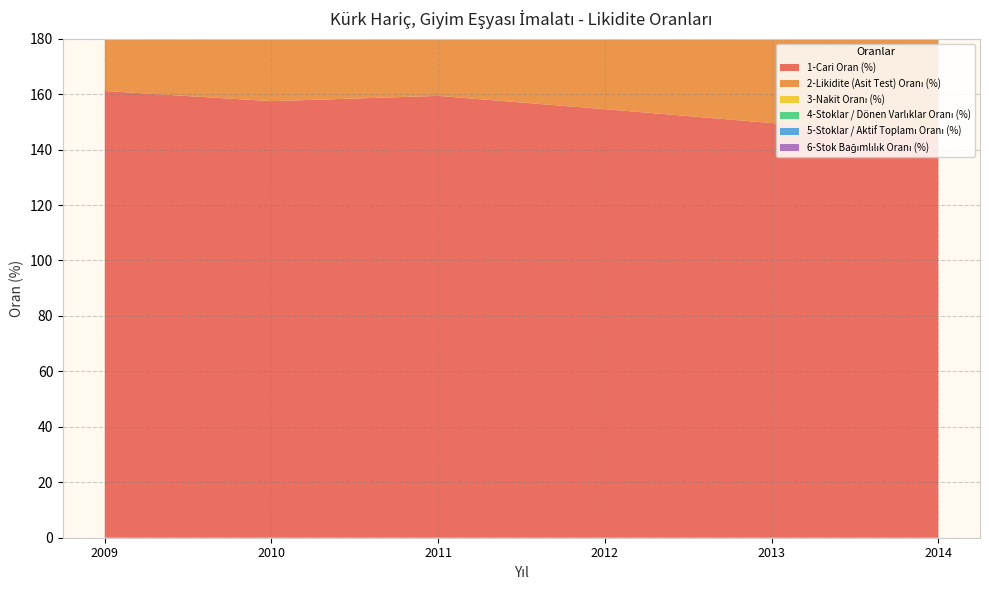

Reading right to left, transcribe all the data shown in this chart.

1-Cari Oran (%): 2014=145.6	2013=149.6	2012=154.6	2011=159.4	2010=157.5	2009=161.1
2-Likidite (Asit Test) Oranı (%): 2014=85.1	2013=87.3	2012=87.1	2011=91.5	2010=95.9	2009=99.1
3-Nakit Oranı (%): 2014=17.2	2013=19.5	2012=16.4	2011=17.7	2010=19.1	2009=19.2
4-Stoklar / Dönen Varlıklar Oranı (%): 2014=38.8	2013=38.1	2012=38.9	2011=39.1	2010=35.7	2009=35.0
5-Stoklar / Aktif Toplamı Oranı (%): 2014=29.7	2013=29.2	2012=29.9	2011=29.7	2010=27.1	2009=25.7
6-Stok Bağımlılık Oranı (%): 2014=82.8	2013=80.6	2012=83.7	2011=82.4	2010=80.9	2009=81.0